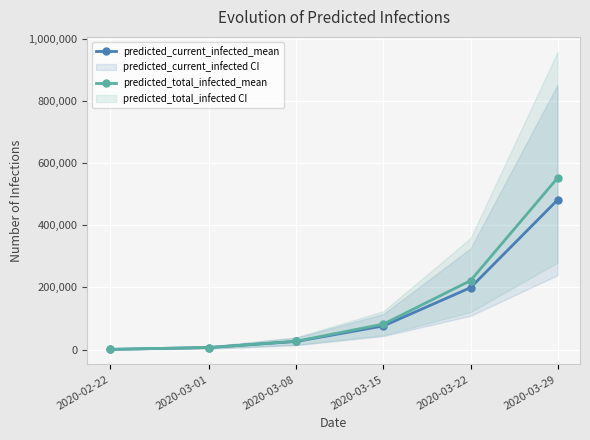

True or false: predicted_total_infected_mean and predicted_current_infected_mean intersect in this chart.

False